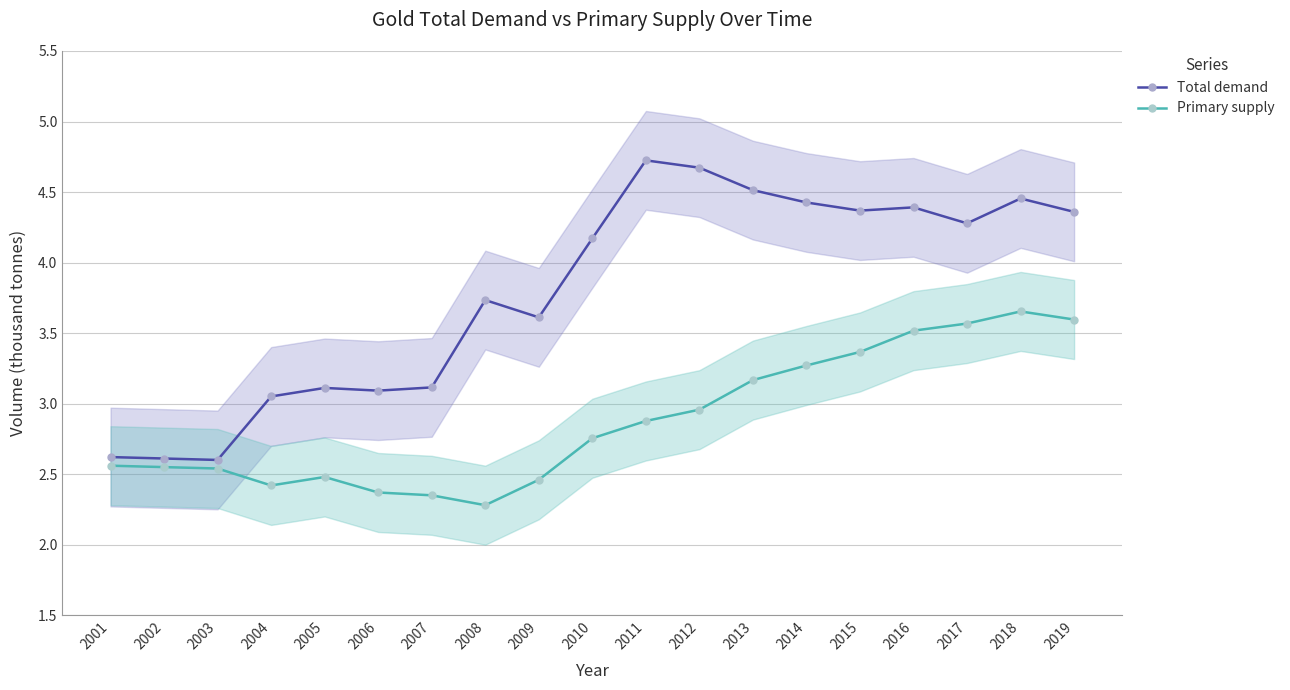

Reading left to right, list all the values displayed in this chart.

Total demand: 2.6	2.6	2.6	3.1	3.1	3.1	3.1	3.7	3.6	4.2	4.7	4.7	4.5	4.4	4.4	4.4	4.3	4.5	4.4
Primary supply: 2.6	2.5	2.5	2.4	2.5	2.4	2.4	2.3	2.5	2.8	2.9	3.0	3.2	3.3	3.4	3.5	3.6	3.7	3.6